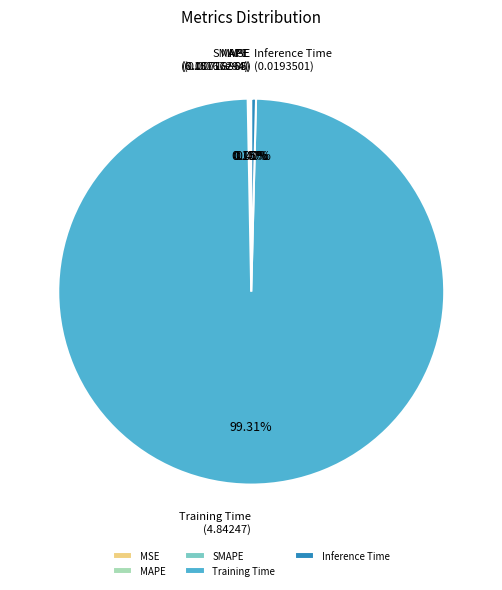

Which category has the biggest portion of the pie?

Training Time